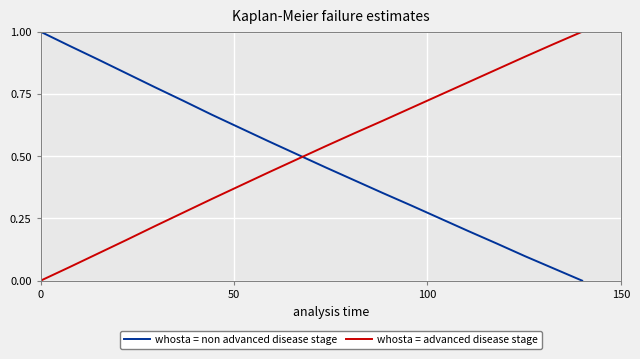

Which series ends up on top after the final intersection of whosta = non advanced disease stage and whosta = advanced disease stage?

whosta = advanced disease stage